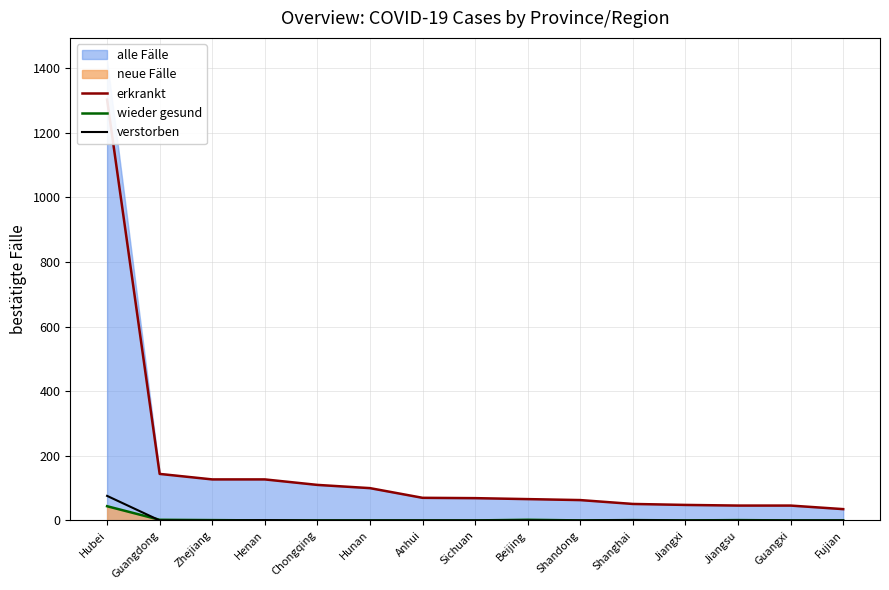

What is the label of the 12th point from the right?

Henan